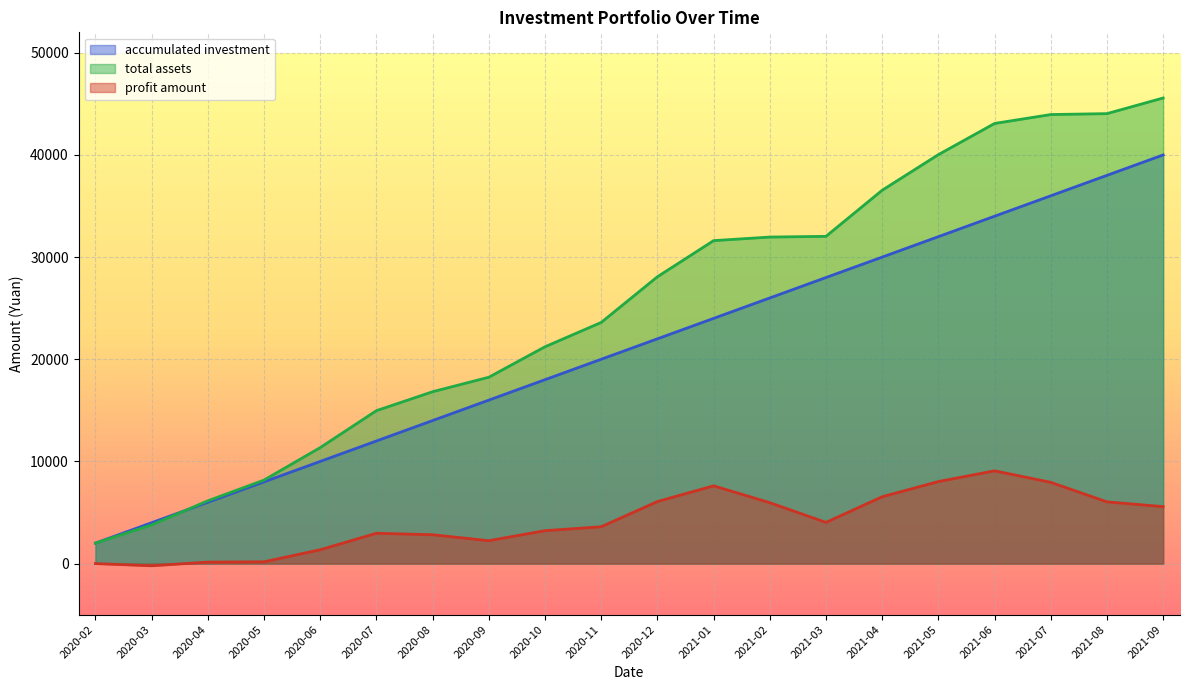

What is the difference between the maximum and minimum values in the accumulated investment series?

38000.0